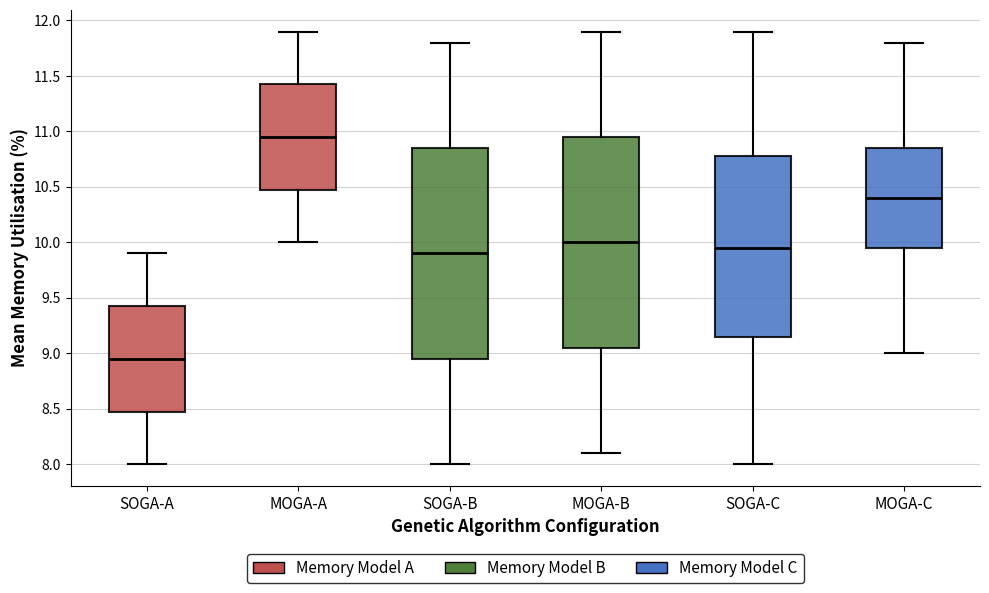

Reading left to right, read every box against the y-axis: the position of its median line, the range the box covers, and the ends of its whiskers. The values are not printed on the chart, so give them approximately, as read against the axis.

SOGA-A: median 8.95, box 8.50 to 9.45, whiskers 8.00 to 9.90
MOGA-A: median 10.95, box 10.50 to 11.45, whiskers 10.00 to 11.90
SOGA-B: median 9.90, box 8.95 to 10.85, whiskers 8.00 to 11.80
MOGA-B: median 10.00, box 9.05 to 10.95, whiskers 8.10 to 11.90
SOGA-C: median 9.95, box 9.15 to 10.80, whiskers 8.00 to 11.90
MOGA-C: median 10.40, box 9.95 to 10.85, whiskers 9.00 to 11.80